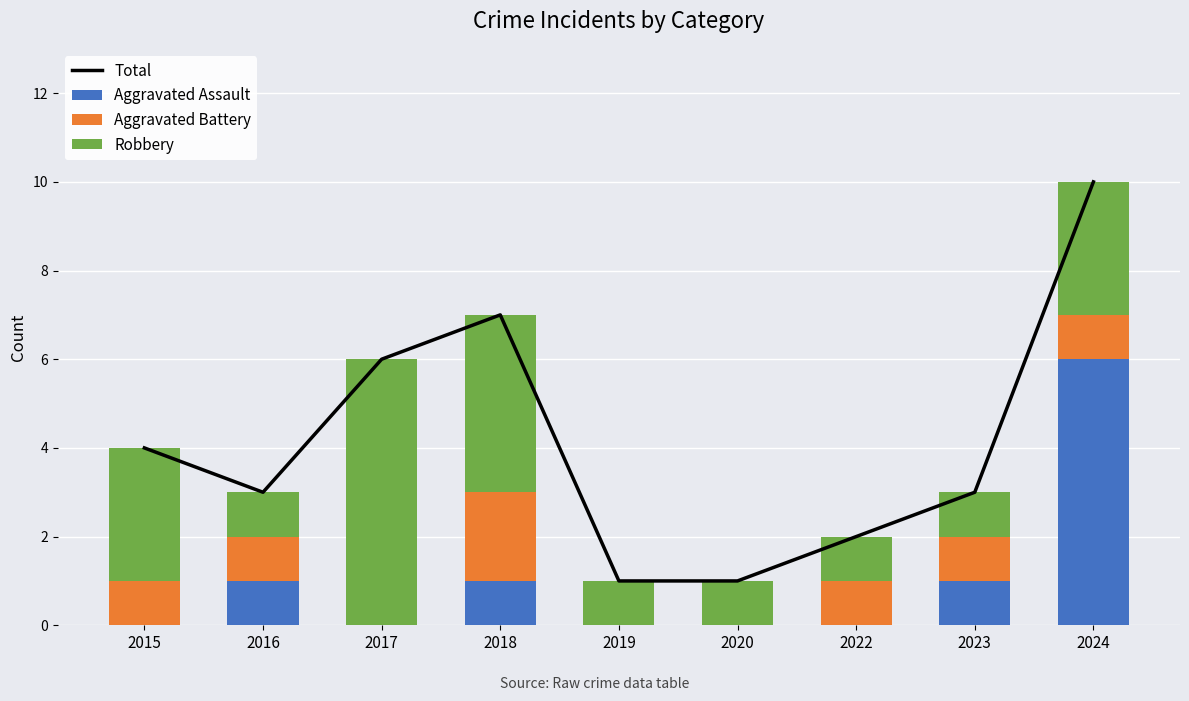

What is the approximate value of Total at 2024?

10